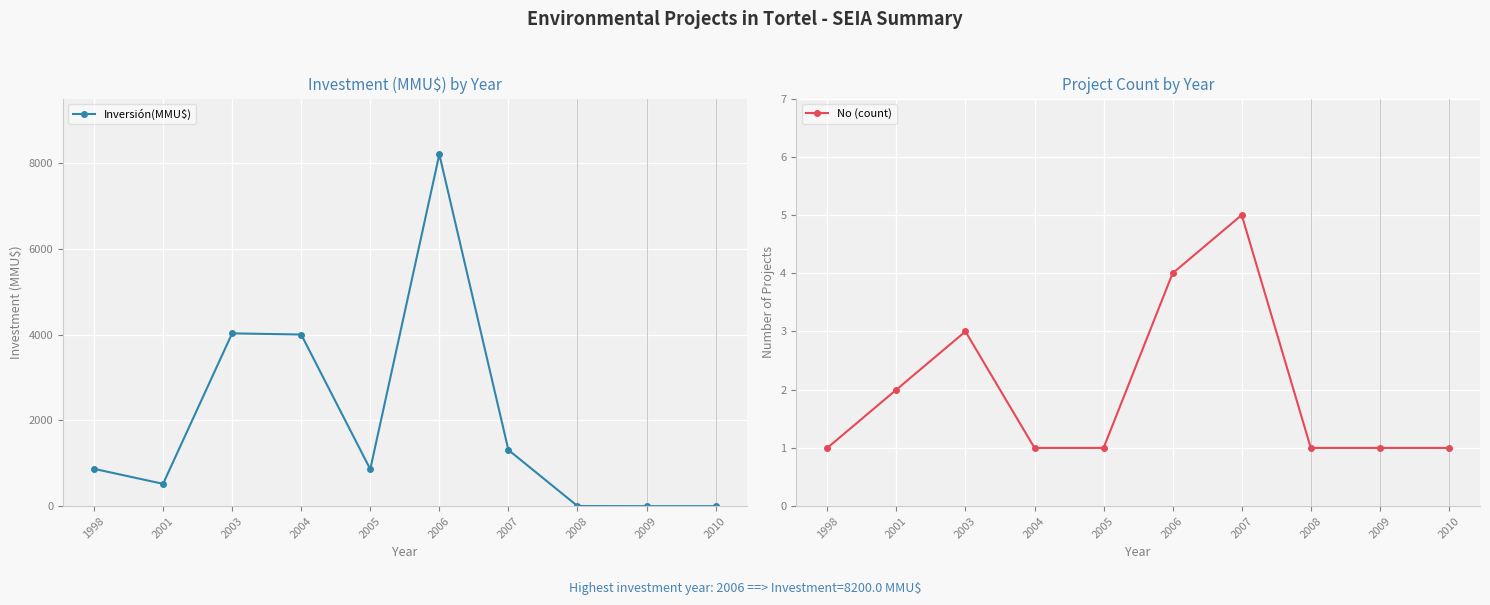

Where is No (count) nearest to the value 3?

2003